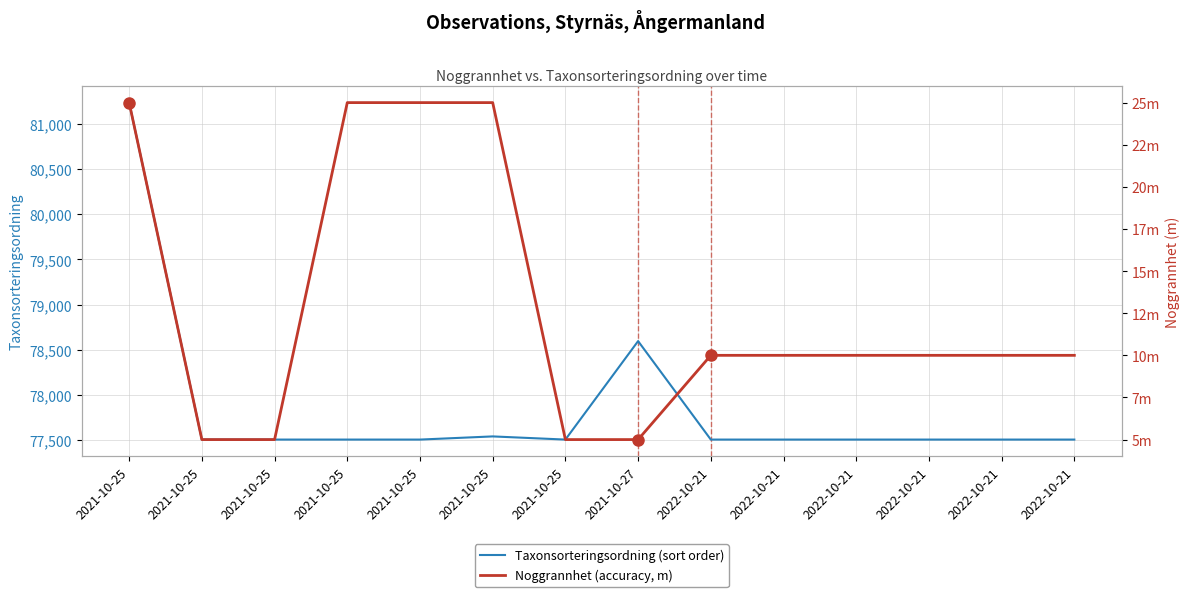

Which category has the highest value in the Taxonsorteringsordning (sort order) series?

2021-10-25